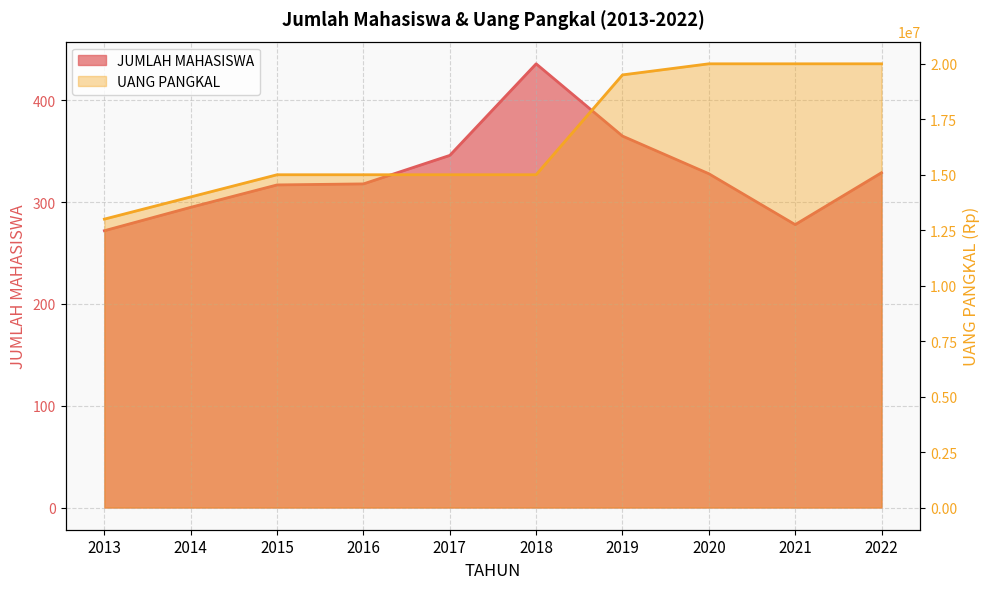

The UANG PANGKAL series shows 5817616 at 2014. True or false?

False